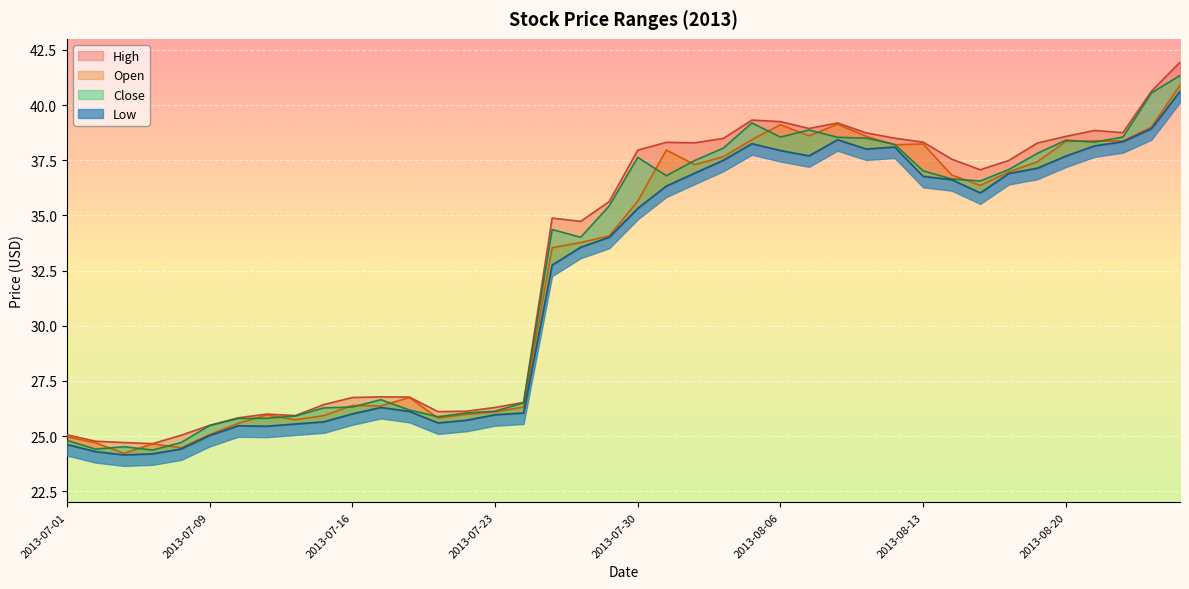

Reading left to right, what are all the values shown in this chart?

Open: 2013-07-01=25.0	2013-07-02=24.7	2013-07-03=24.2	2013-07-05=24.6	2013-07-08=24.5	2013-07-09=25.1	2013-07-10=25.6	2013-07-11=26.0	2013-07-12=25.7	2013-07-15=25.9	2013-07-16=26.4	2013-07-17=26.4	2013-07-18=26.8	2013-07-19=25.8	2013-07-22=26.0	2013-07-23=26.1	2013-07-24=26.3	2013-07-25=33.5	2013-07-26=33.8	2013-07-29=34.1	2013-07-30=35.7	2013-07-31=38.0	2013-08-01=37.3	2013-08-02=37.7	2013-08-05=38.4	2013-08-06=39.1	2013-08-07=38.6	2013-08-08=39.1	2013-08-09=38.6	2013-08-12=38.2	2013-08-13=38.2	2013-08-14=36.8	2013-08-15=36.4	2013-08-16=37.0	2013-08-19=37.4	2013-08-20=38.3	2013-08-21=38.4	2013-08-22=38.4	2013-08-23=39.0	2013-08-26=40.9
High: 2013-07-01=25.1	2013-07-02=24.8	2013-07-03=24.7	2013-07-05=24.7	2013-07-08=25.0	2013-07-09=25.5	2013-07-10=25.8	2013-07-11=26.0	2013-07-12=25.9	2013-07-15=26.4	2013-07-16=26.8	2013-07-17=26.8	2013-07-18=26.8	2013-07-19=26.1	2013-07-22=26.1	2013-07-23=26.3	2013-07-24=26.5	2013-07-25=34.9	2013-07-26=34.7	2013-07-29=35.6	2013-07-30=38.0	2013-07-31=38.3	2013-08-01=38.3	2013-08-02=38.5	2013-08-05=39.3	2013-08-06=39.2	2013-08-07=38.9	2013-08-08=39.2	2013-08-09=38.7	2013-08-12=38.5	2013-08-13=38.3	2013-08-14=37.5	2013-08-15=37.1	2013-08-16=37.5	2013-08-19=38.3	2013-08-20=38.6	2013-08-21=38.8	2013-08-22=38.8	2013-08-23=40.6	2013-08-26=41.9
Low: 2013-07-01=24.6	2013-07-02=24.3	2013-07-03=24.1	2013-07-05=24.2	2013-07-08=24.4	2013-07-09=25.0	2013-07-10=25.5	2013-07-11=25.5	2013-07-12=25.5	2013-07-15=25.6	2013-07-16=26.0	2013-07-17=26.3	2013-07-18=26.1	2013-07-19=25.6	2013-07-22=25.7	2013-07-23=26.0	2013-07-24=26.0	2013-07-25=32.8	2013-07-26=33.6	2013-07-29=34.0	2013-07-30=35.3	2013-07-31=36.3	2013-08-01=36.9	2013-08-02=37.5	2013-08-05=38.2	2013-08-06=37.9	2013-08-07=37.7	2013-08-08=38.4	2013-08-09=38.0	2013-08-12=38.1	2013-08-13=36.8	2013-08-14=36.6	2013-08-15=36.0	2013-08-16=36.9	2013-08-19=37.1	2013-08-20=37.7	2013-08-21=38.2	2013-08-22=38.3	2013-08-23=38.9	2013-08-26=40.6
Close: 2013-07-01=24.8	2013-07-02=24.4	2013-07-03=24.5	2013-07-05=24.4	2013-07-08=24.7	2013-07-09=25.5	2013-07-10=25.8	2013-07-11=25.8	2013-07-12=25.9	2013-07-15=26.3	2013-07-16=26.3	2013-07-17=26.6	2013-07-18=26.2	2013-07-19=25.9	2013-07-22=26.0	2013-07-23=26.1	2013-07-24=26.5	2013-07-25=34.4	2013-07-26=34.0	2013-07-29=35.4	2013-07-30=37.6	2013-07-31=36.8	2013-08-01=37.5	2013-08-02=38.0	2013-08-05=39.2	2013-08-06=38.5	2013-08-07=38.9	2013-08-08=38.5	2013-08-09=38.5	2013-08-12=38.2	2013-08-13=37.0	2013-08-14=36.7	2013-08-15=36.6	2013-08-16=37.1	2013-08-19=37.8	2013-08-20=38.4	2013-08-21=38.3	2013-08-22=38.5	2013-08-23=40.5	2013-08-26=41.3